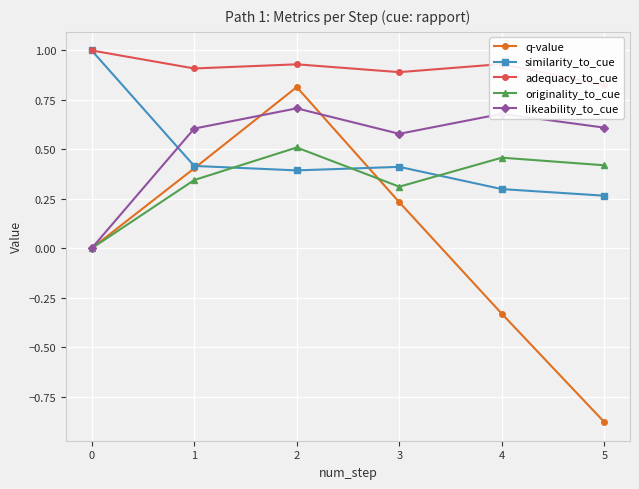

What is the sum of all adequacy_to_cue values?

5.5